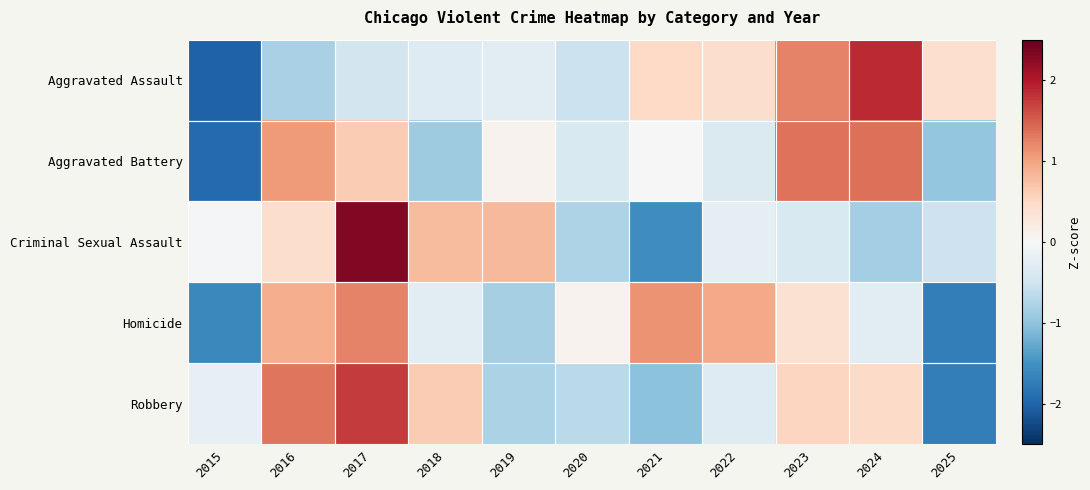

Count the number of data series in this chart.

5